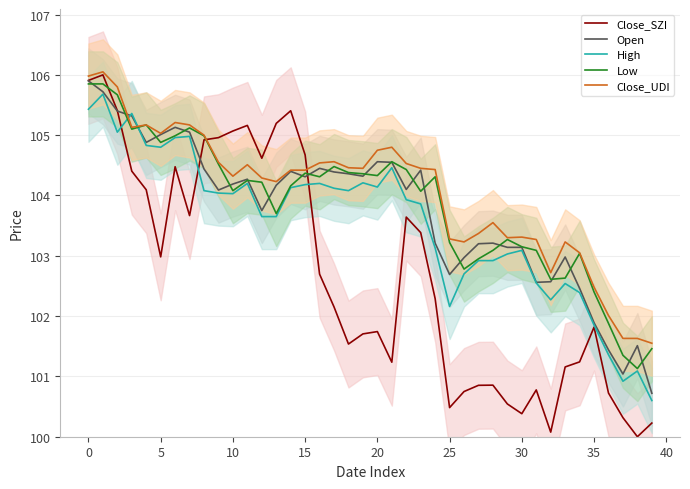

How many values in the Low series exceed 104?

24